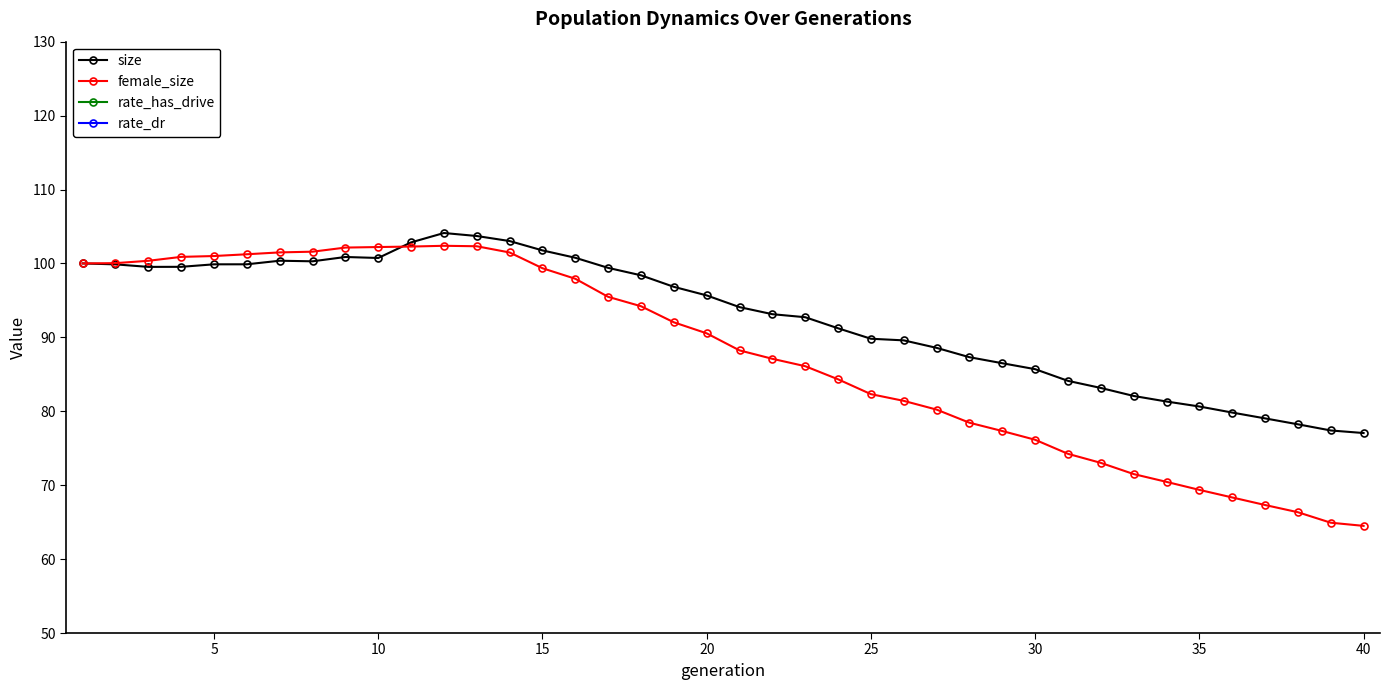

What is the greatest value displayed?

104.1